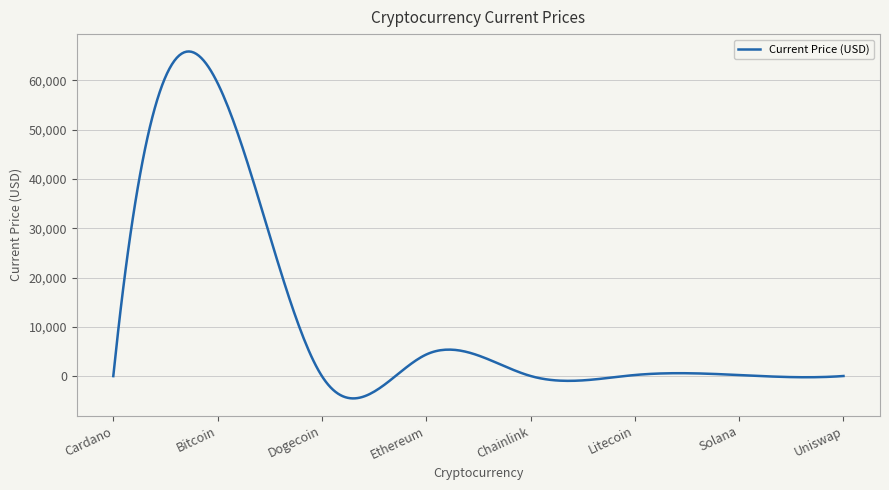

Count the number of categories in the chart.

300